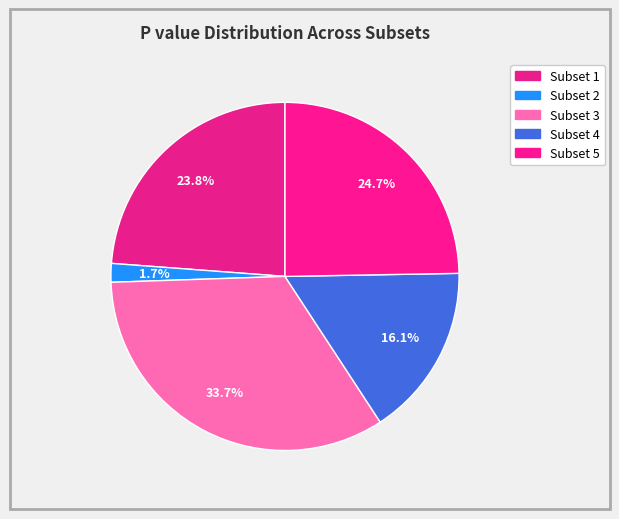

Count the number of slices in the pie.

5